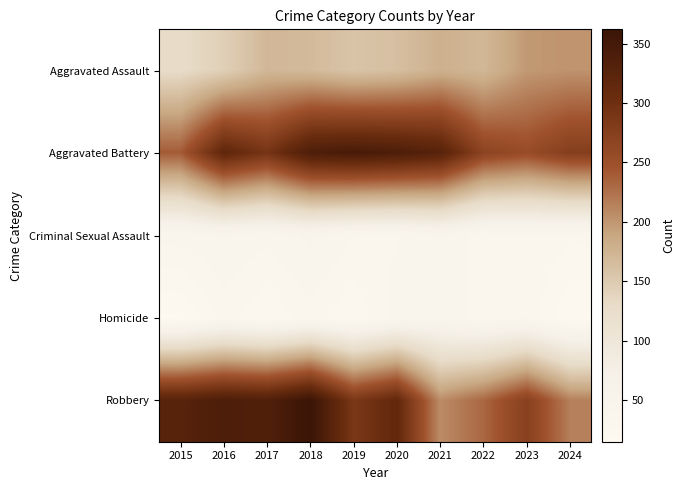

Reading left to right, transcribe all the data shown in this chart.

Aggravated Assault: 2015=129	2016=144	2017=171	2018=168	2019=157	2020=163	2021=178	2022=171	2023=198	2024=202
Aggravated Battery: 2015=240	2016=318	2017=292	2018=339	2019=346	2020=340	2021=328	2022=268	2023=255	2024=276
Criminal Sexual Assault: 2015=40	2016=44	2017=39	2018=47	2019=37	2020=36	2021=45	2022=32	2023=35	2024=32
Homicide: 2015=15	2016=33	2017=24	2018=34	2019=24	2020=40	2021=44	2022=32	2023=36	2024=16
Robbery: 2015=327	2016=340	2017=335	2018=362	2019=287	2020=314	2021=207	2022=232	2023=273	2024=215